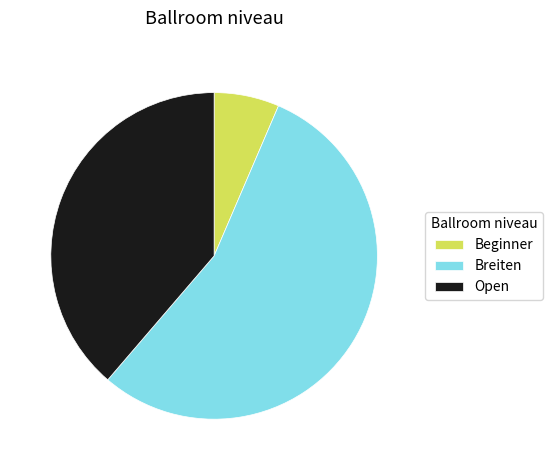

Is there a majority slice in this chart?

Yes